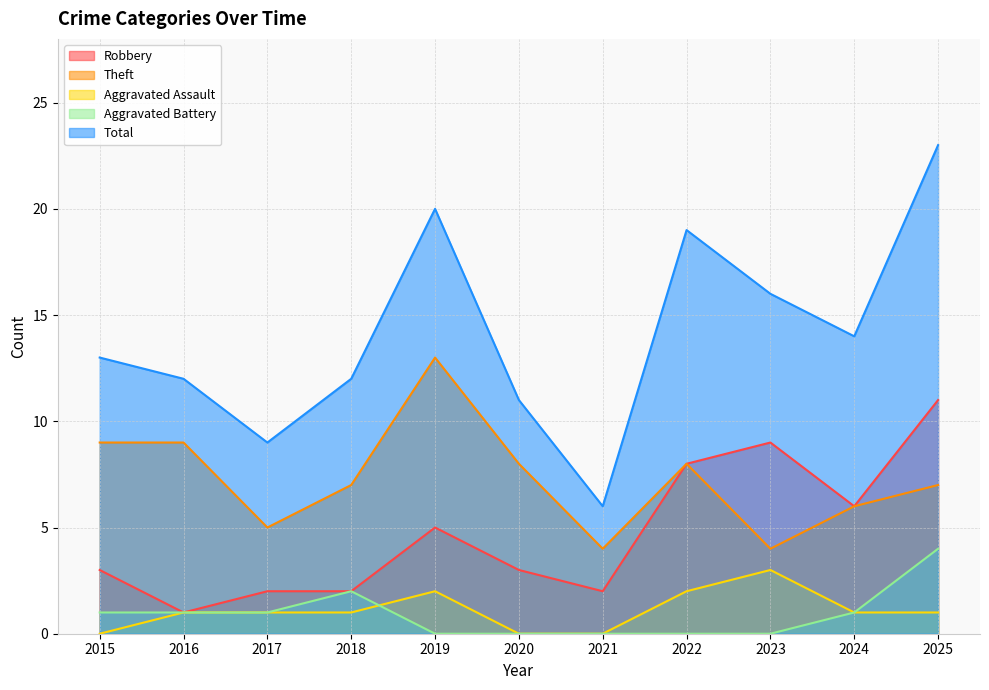

Reading left to right, extract all data points from this chart.

Robbery: 3	1	2	2	5	3	2	8	9	6	11
Theft: 9	9	5	7	13	8	4	8	4	6	7
Aggravated Assault: 0	1	1	1	2	0	0	2	3	1	1
Aggravated Battery: 1	1	1	2	0	0	0	0	0	1	4
Total: 13	12	9	12	20	11	6	19	16	14	23